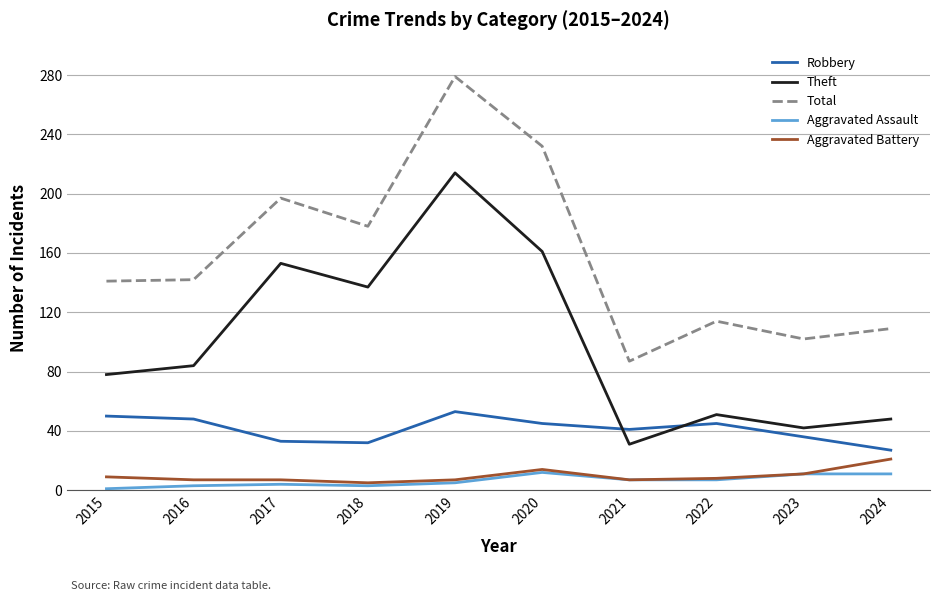

Read the Aggravated Battery value at 2024.

21